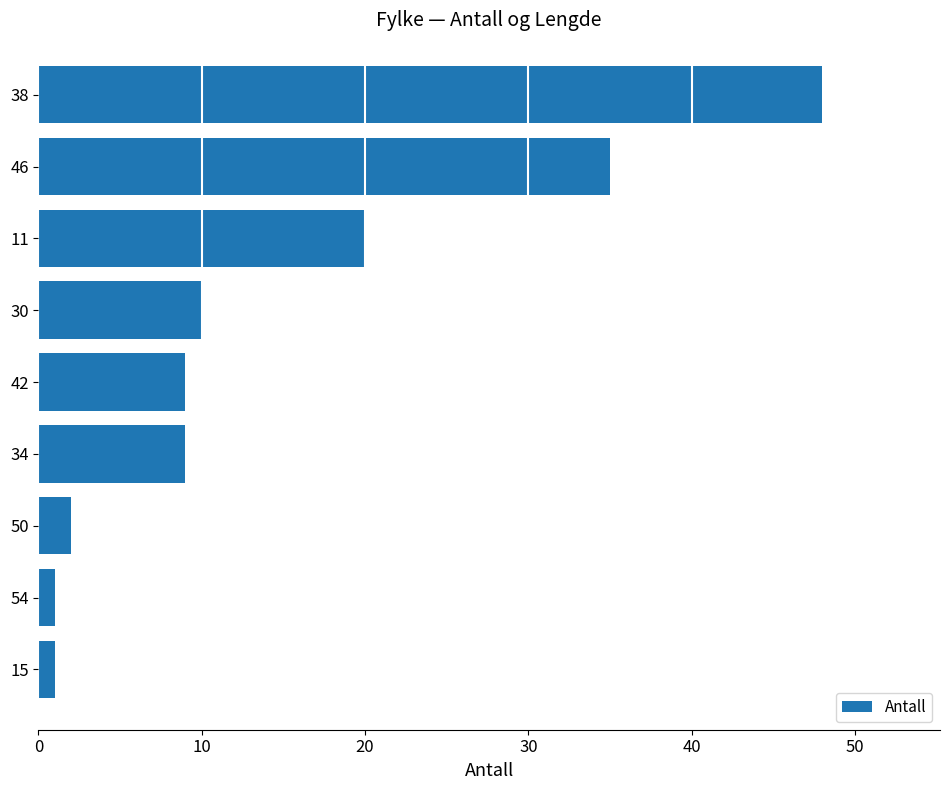

Reading bottom to top, extract all data points from this chart.

15=1	54=1	50=2	34=9	42=9	30=10	11=20	46=35	38=48